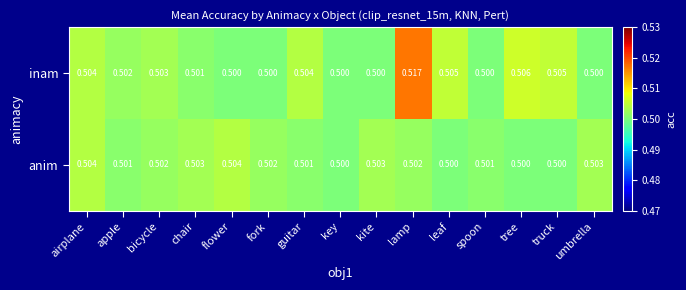

Is the value of anim at guitar greater than the value of inam at bicycle?

No